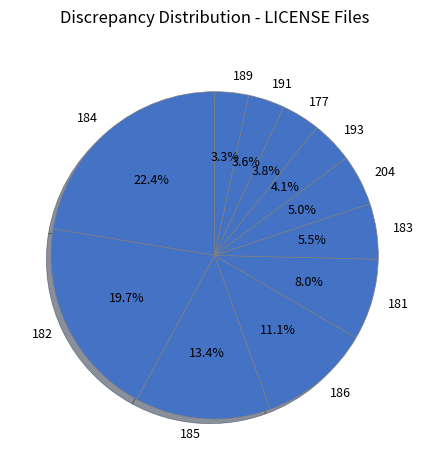

To the nearest percent, what portion does 184 represent?

22%